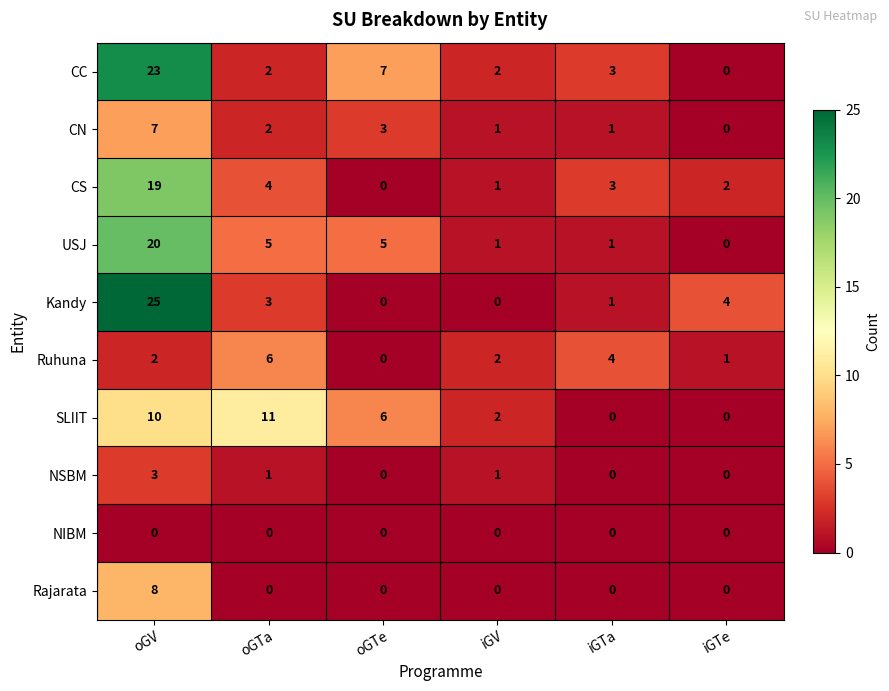

What is the sum of all CN values?

14